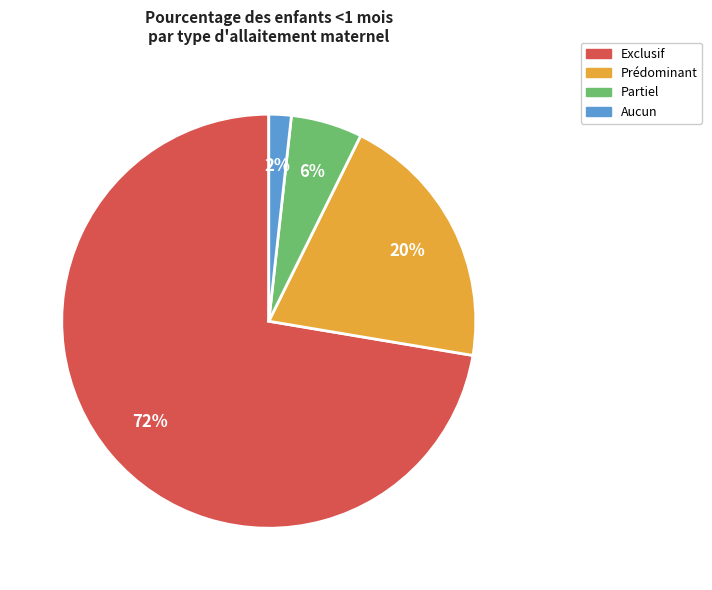

Is the sum of Aucun and Partiel greater than half?

No